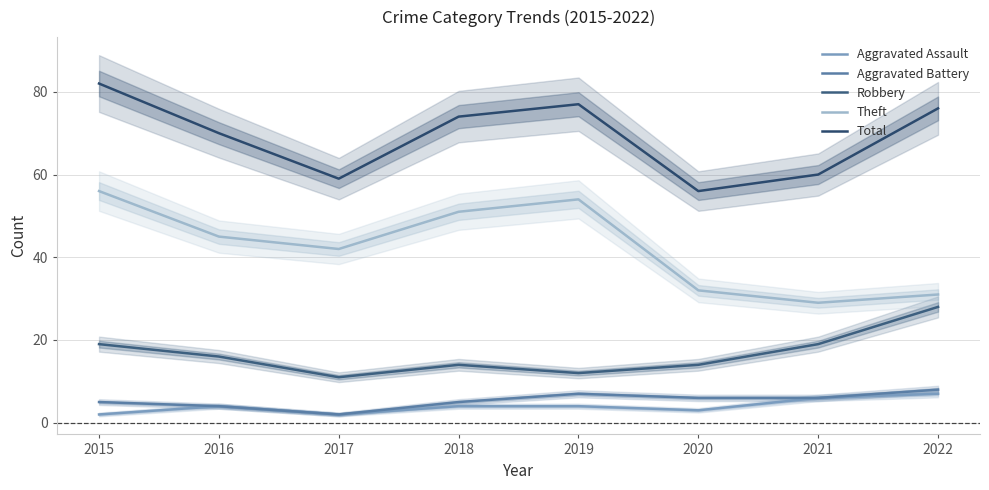

At which label does Aggravated Assault first exceed 4?

2021